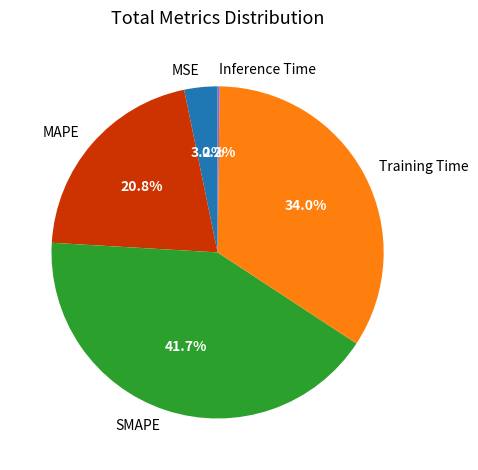

True or false: MSE accounts for 3% of the total.

True